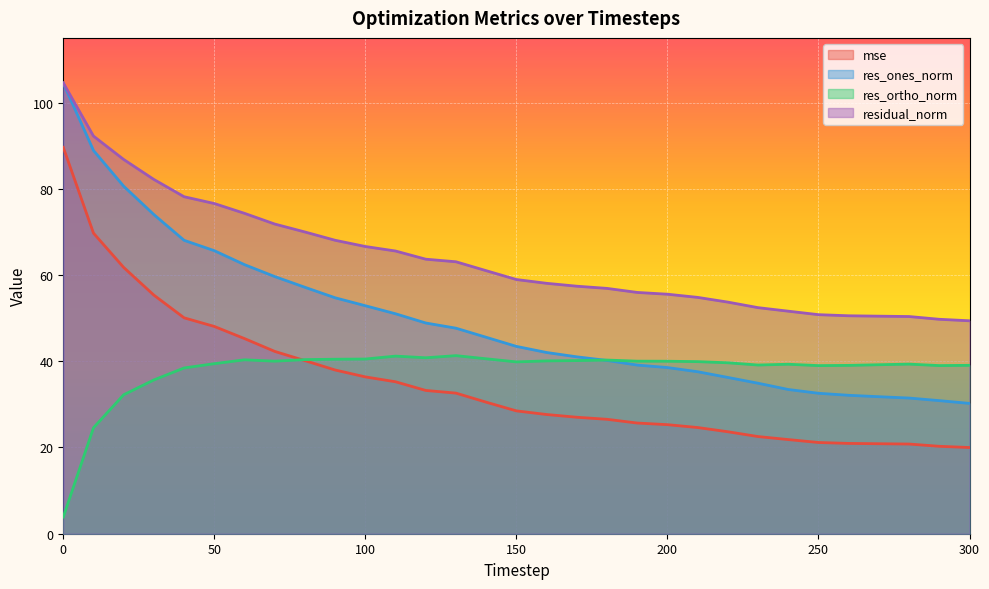

True or false: residual_norm and res_ones_norm intersect in this chart.

False